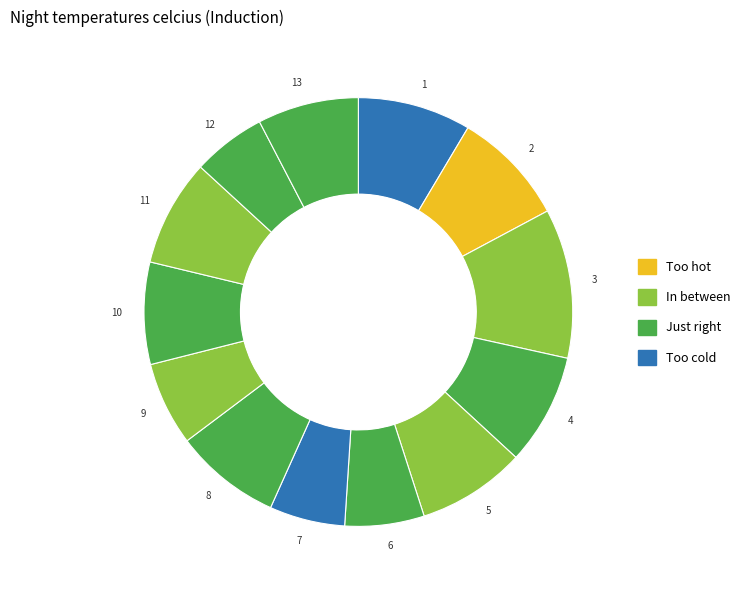

How many slices are in this pie chart?

13